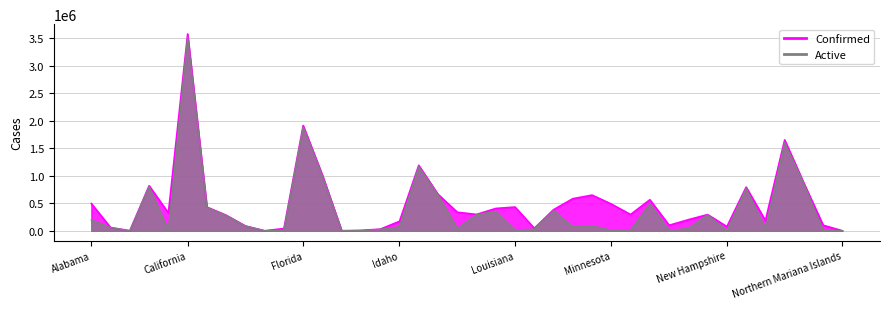

What is the spread (max minus min) of values at Missouri?

76333